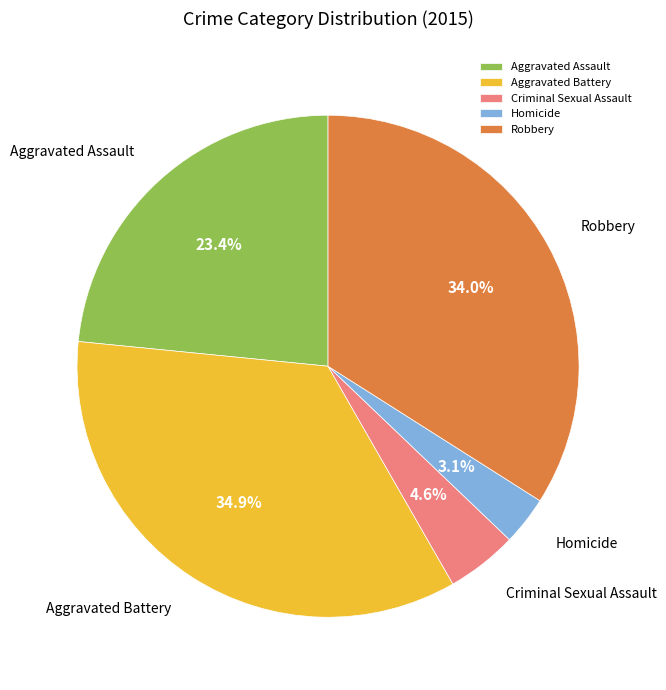

What is the ratio of the value at Aggravated Battery to the value at Criminal Sexual Assault?

7.6